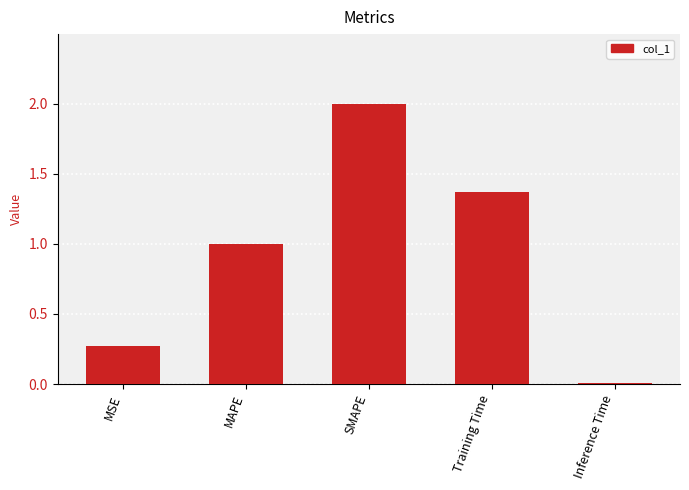

The chart shows a value of 1.1 at SMAPE. True or false?

False